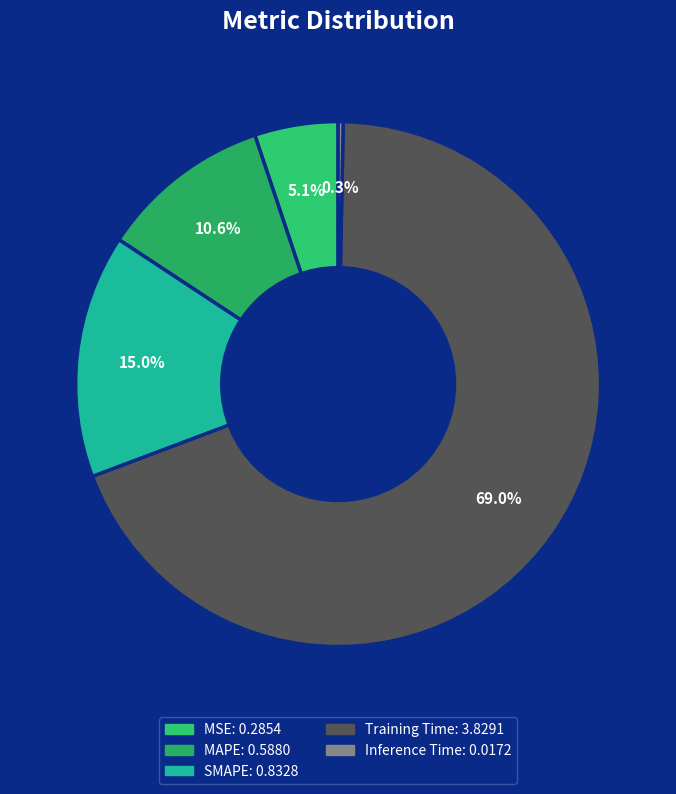

Rank the categories by value from lowest to highest.

Inference Time, MSE, MAPE, SMAPE, Training Time